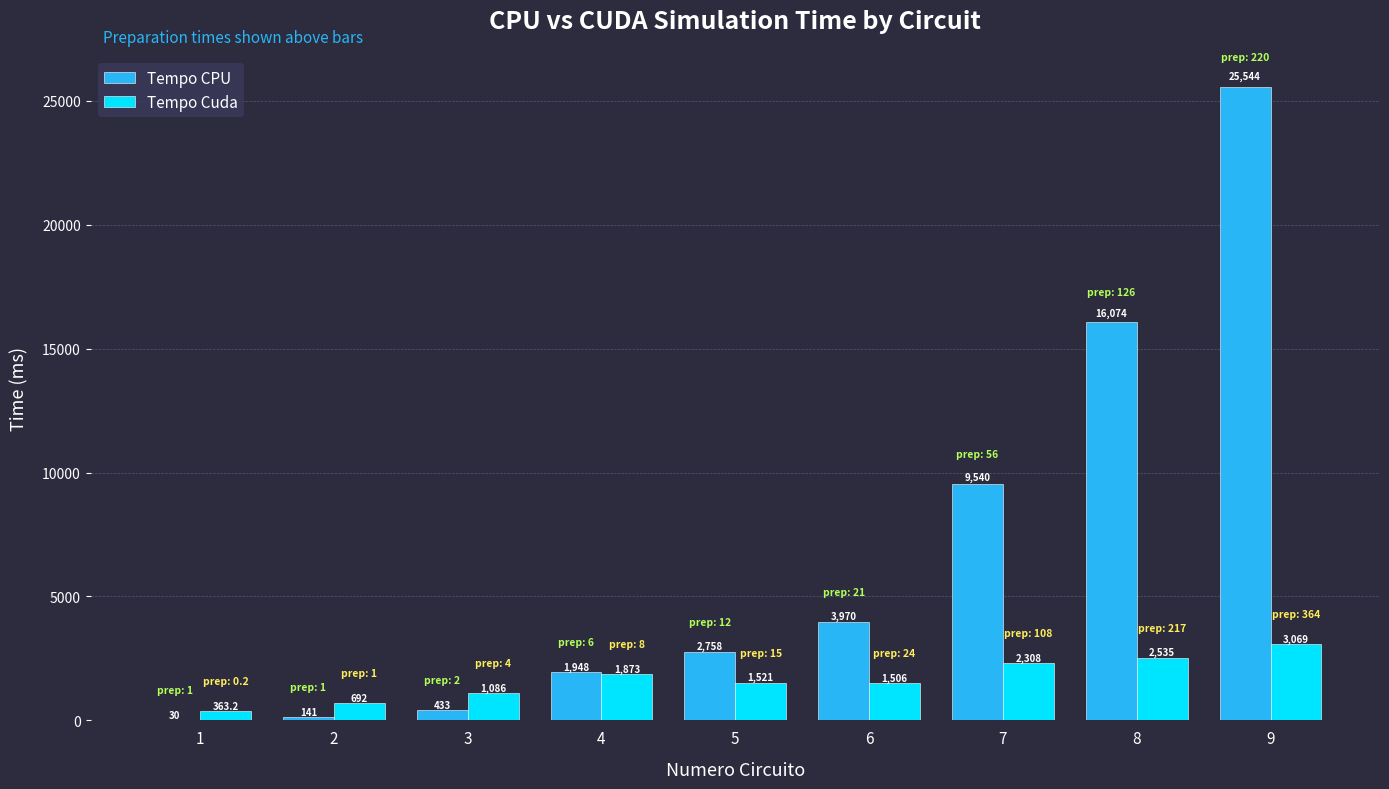

True or false: Tempo CPU has a value of 141.0 at 2.

True